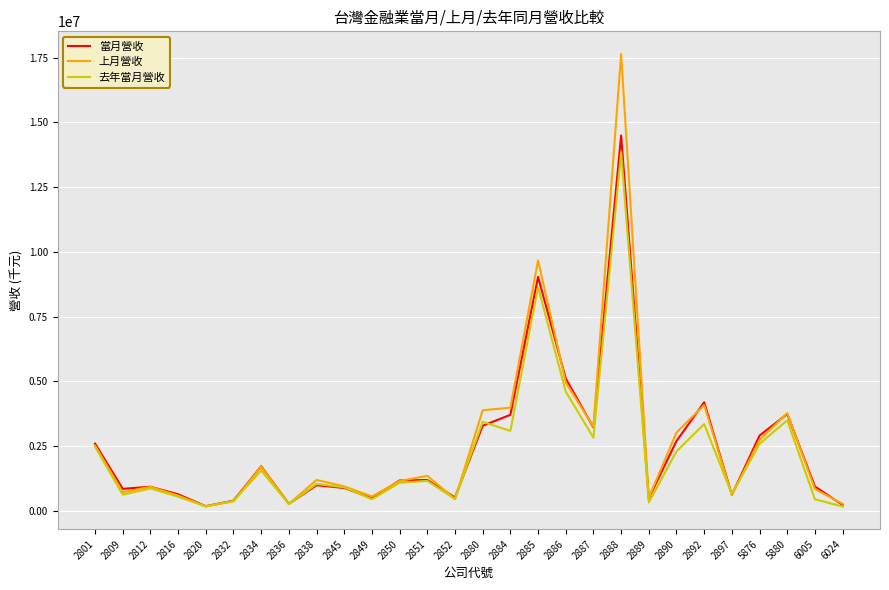

What is the greatest value displayed?

17642188